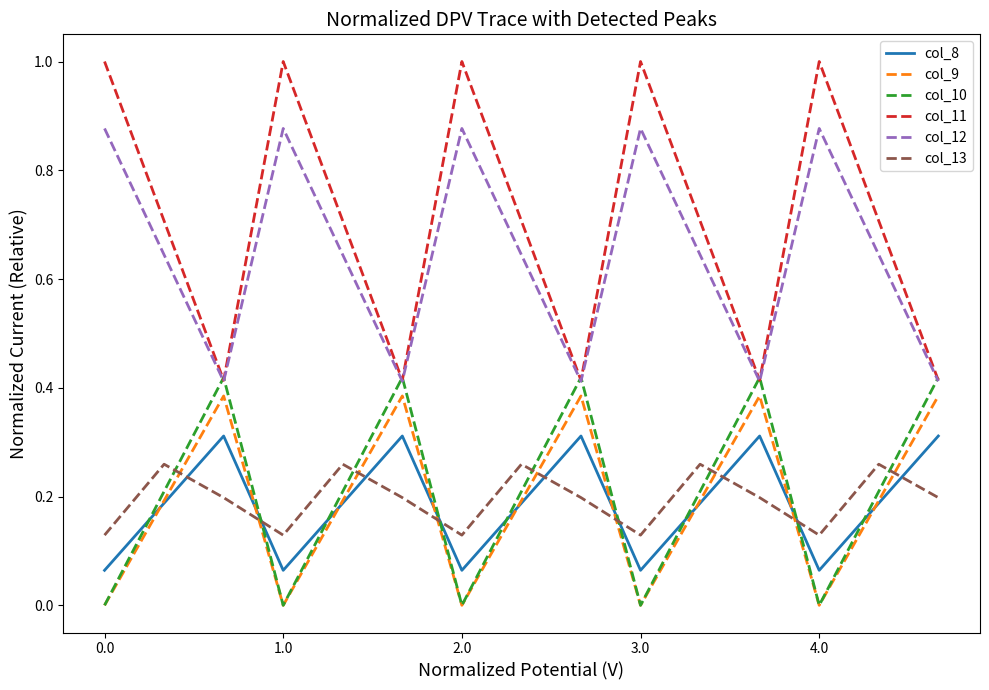

True or false: col_13 has more than 1 interior local peaks.

True